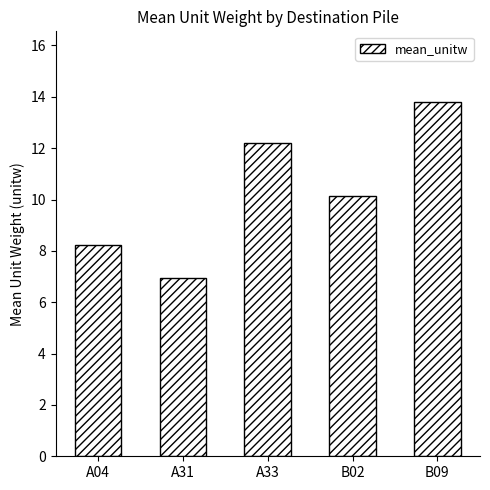

Which category has the lowest value across all series?

A31